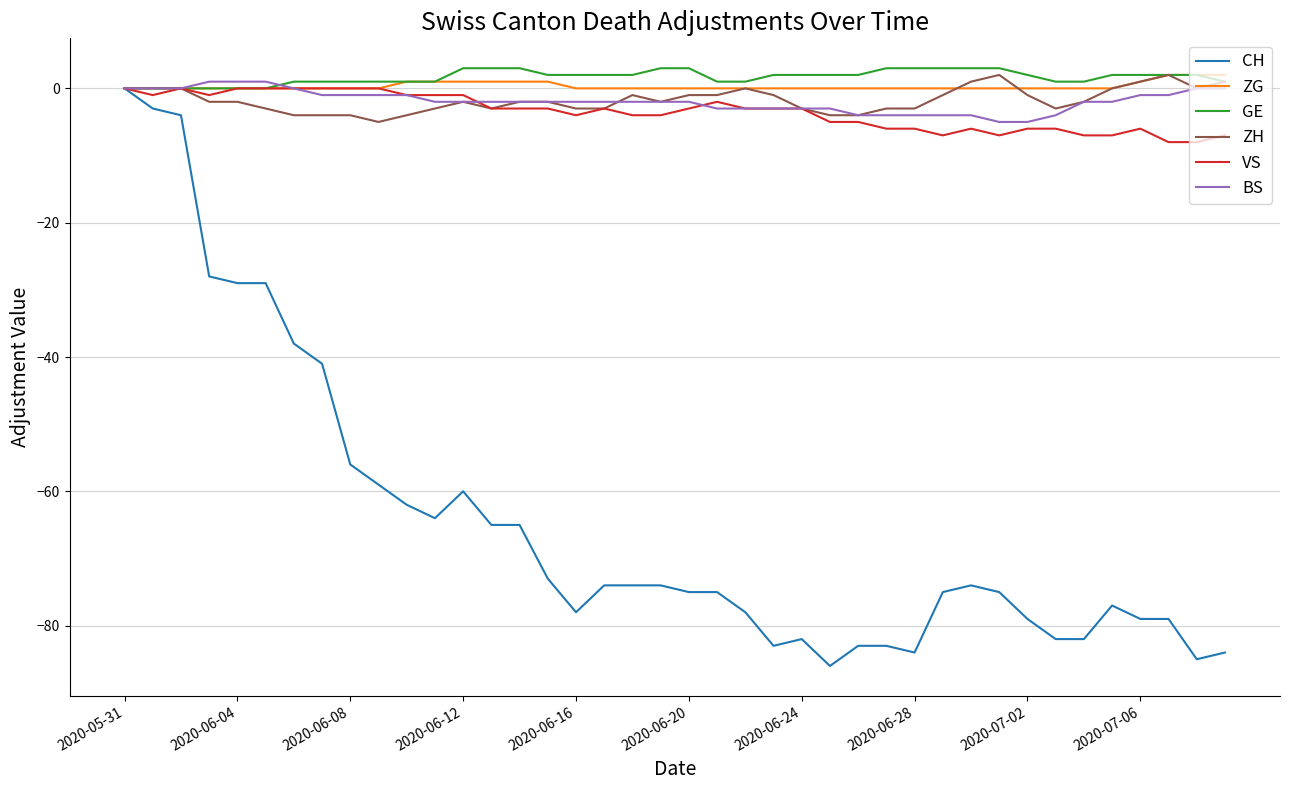

Which series has the largest range (max minus min)?

CH